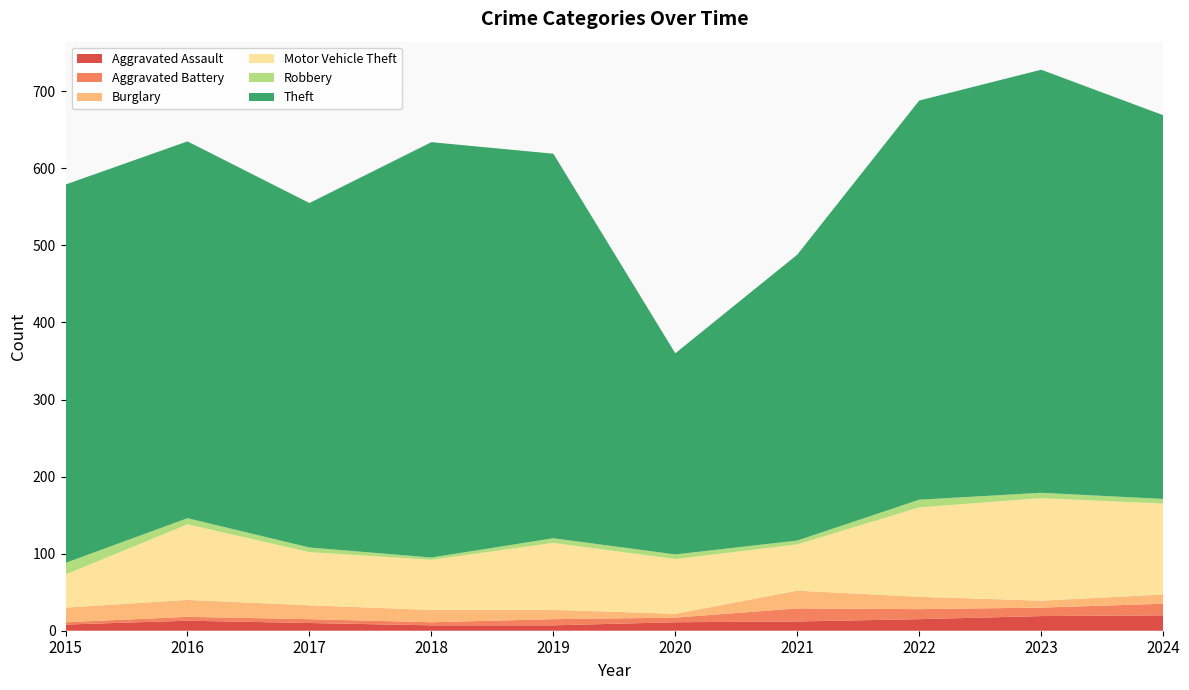

Reading left to right, transcribe all the data shown in this chart.

Aggravated Assault: 8	13	10	7	7	11	12	15	19	20
Aggravated Battery: 3	5	5	4	8	6	17	13	11	15
Burglary: 19	22	18	16	12	5	23	16	9	12
Motor Vehicle Theft: 43	98	69	65	87	71	60	116	133	118
Robbery: 15	8	6	3	6	6	5	10	7	6
Theft: 491	489	447	539	499	261	371	518	549	498